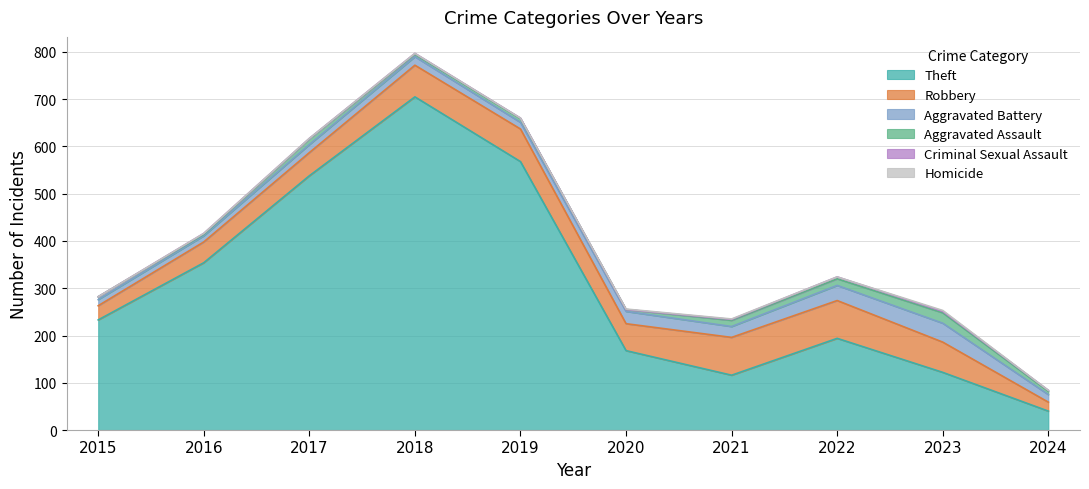

What is the minimum value for Aggravated Battery?

13